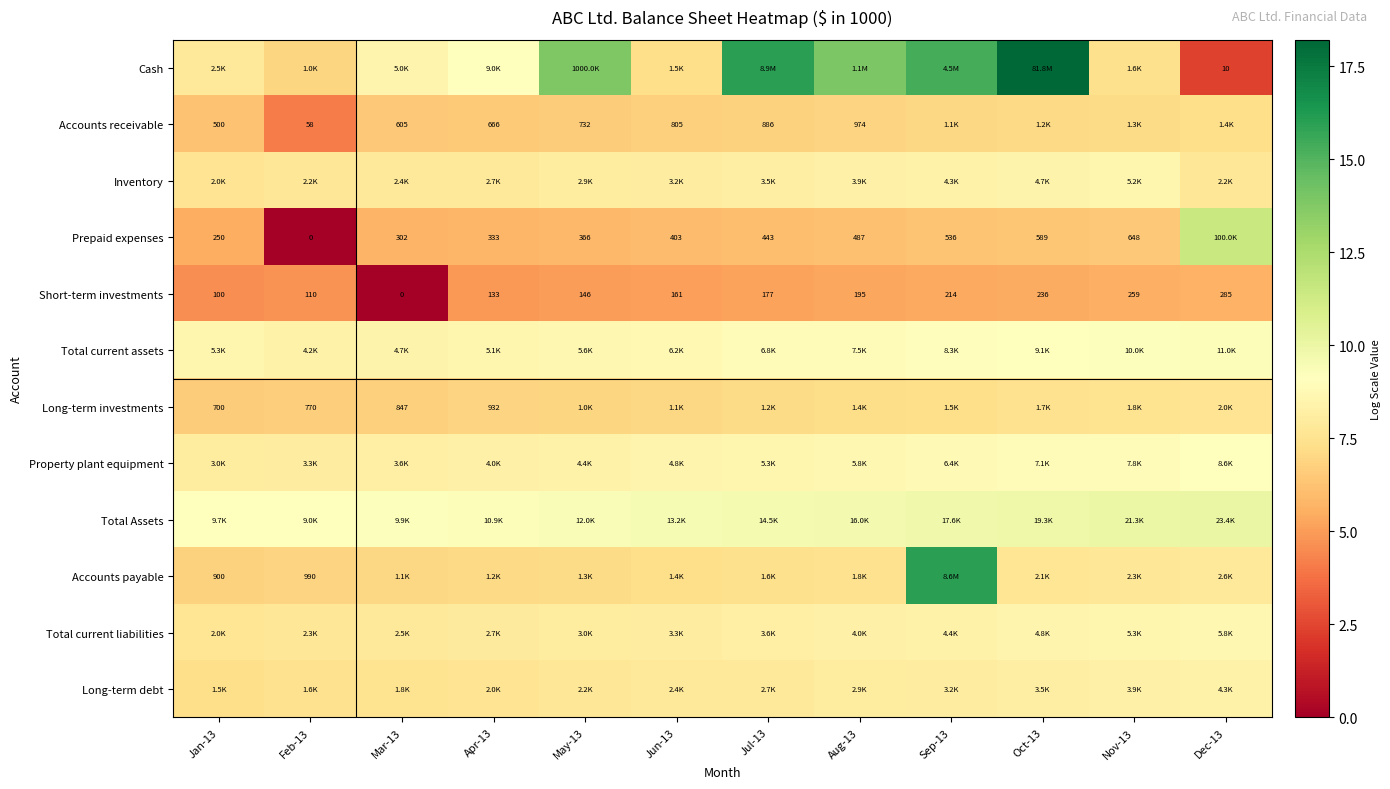

The Prepaid expenses series shows 10.2 at May-13. True or false?

False